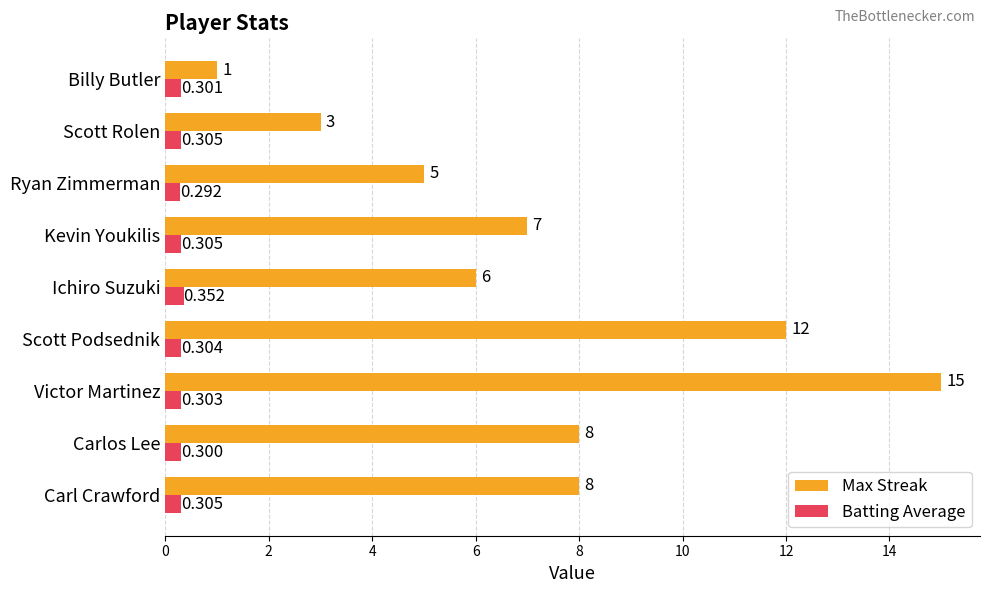

What is the minimum value for Max Streak?

1.0